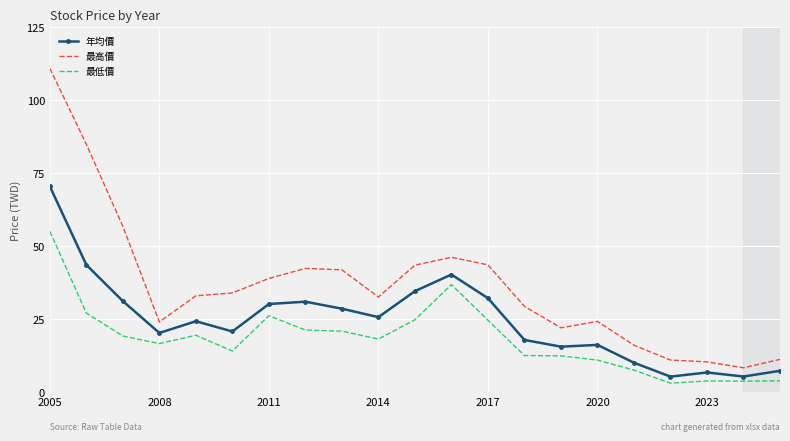

Which series has the largest total across all categories?

最高價